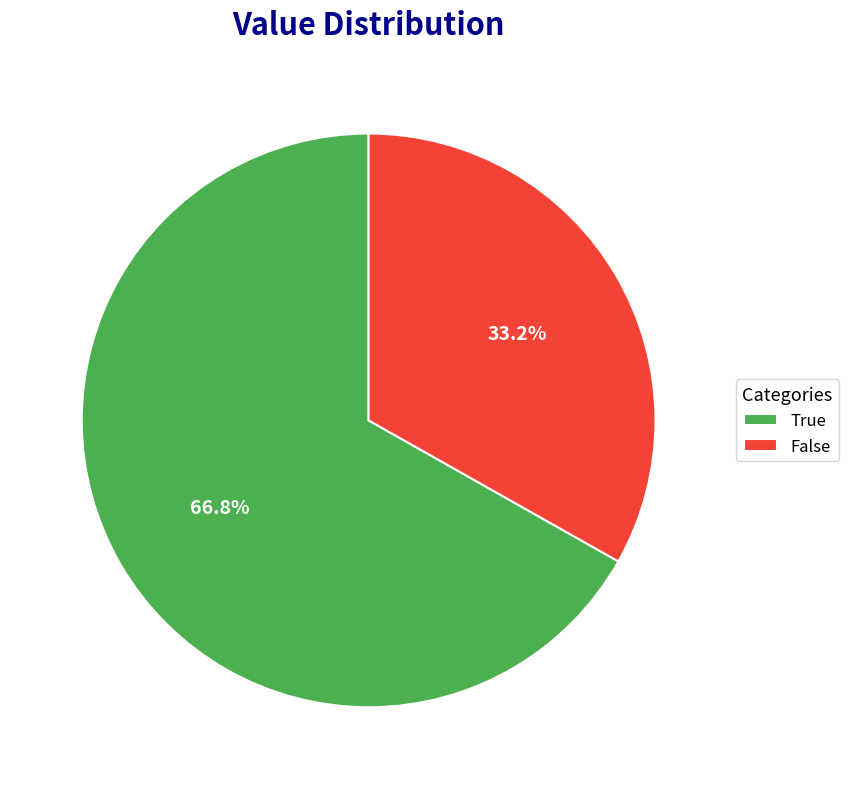

Does True account for over 50% of the chart?

Yes